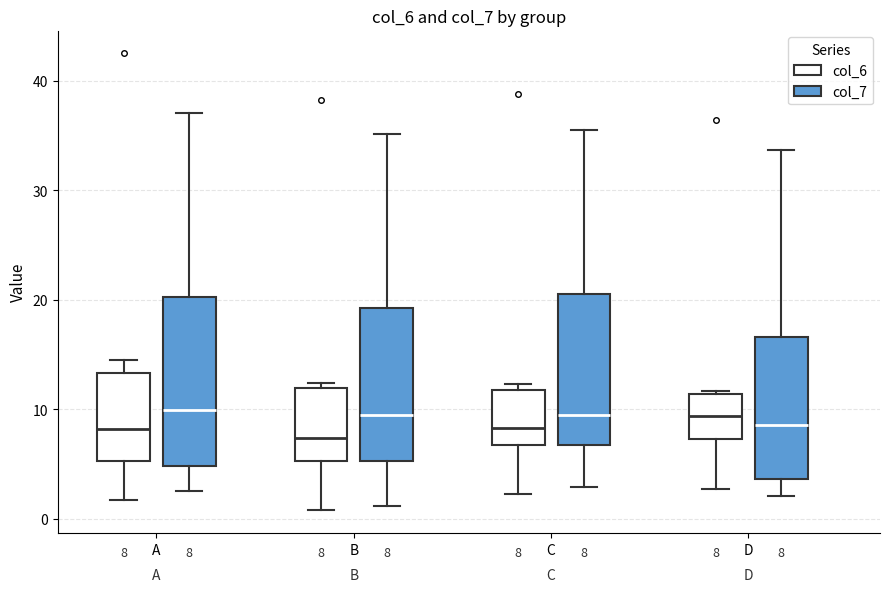

Comparing the boxes themselves (not the whiskers), which one is the tallest?

A (col_7)